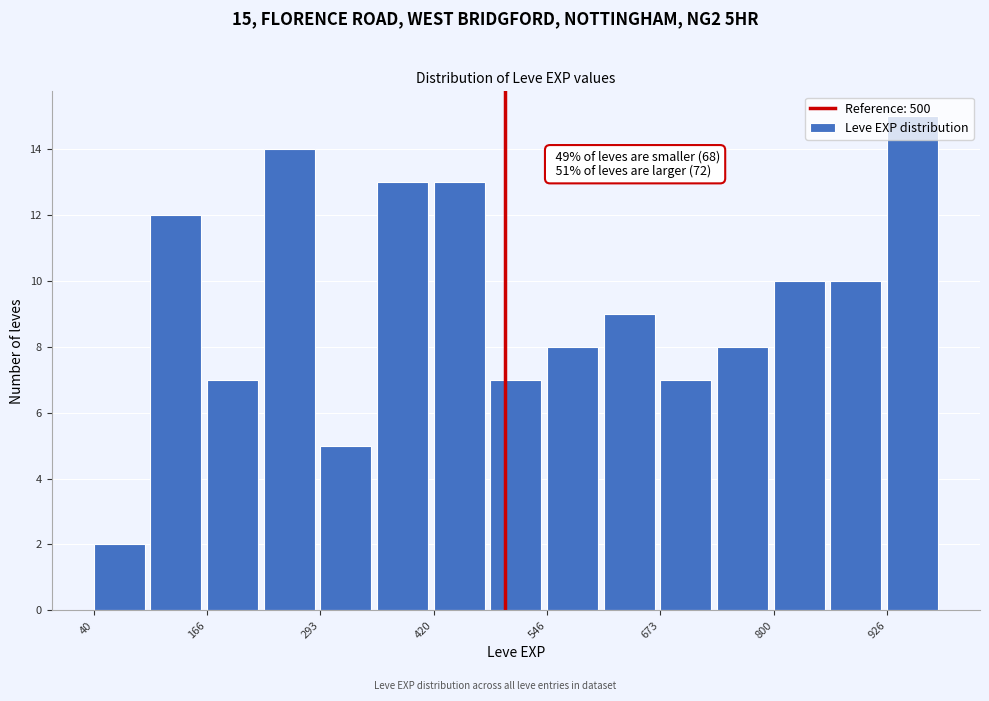

Around what value on the x-axis is the tallest bar? Give the approximate position of its centre, as read against the axis.

960